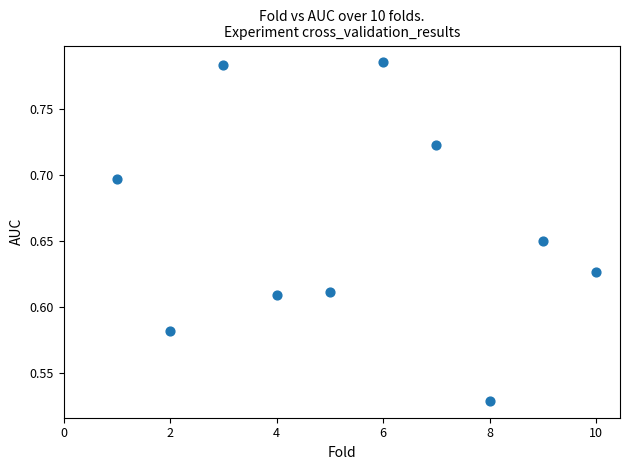

What is the range of Y values (max minus min)?

0.3